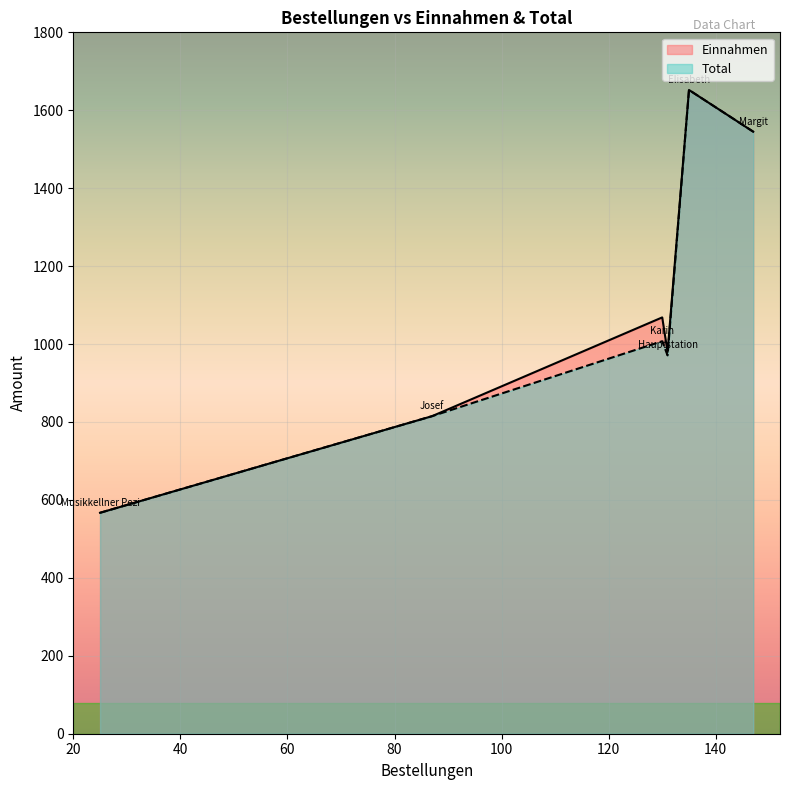

What is the smallest value displayed?

567.0